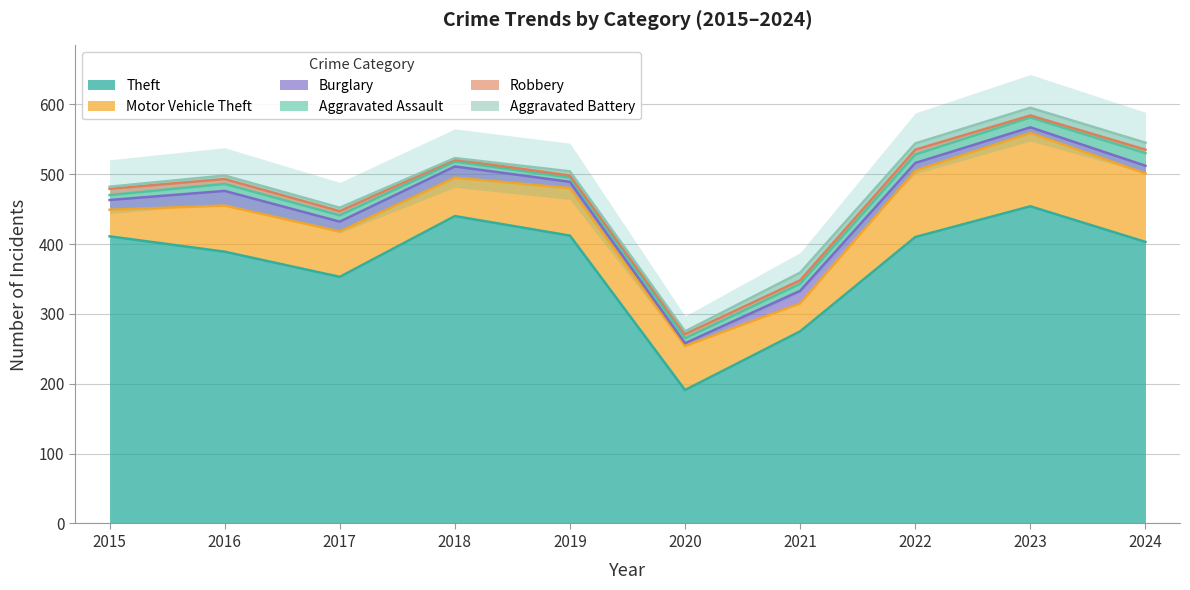

What is the value of the Aggravated Assault point at the 8th from the left?

12